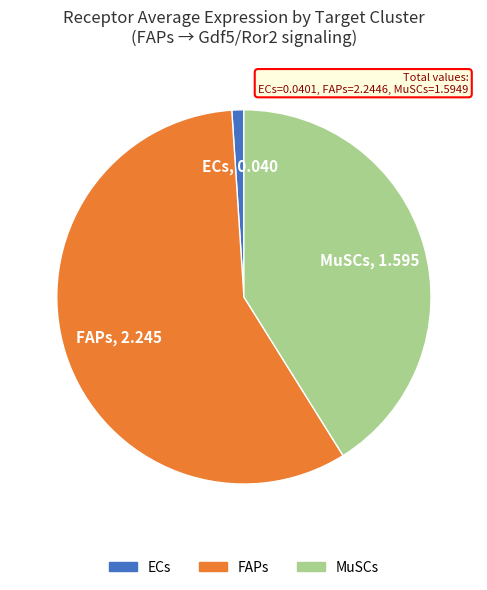

Rank the categories by value from highest to lowest.

FAPs, MuSCs, ECs